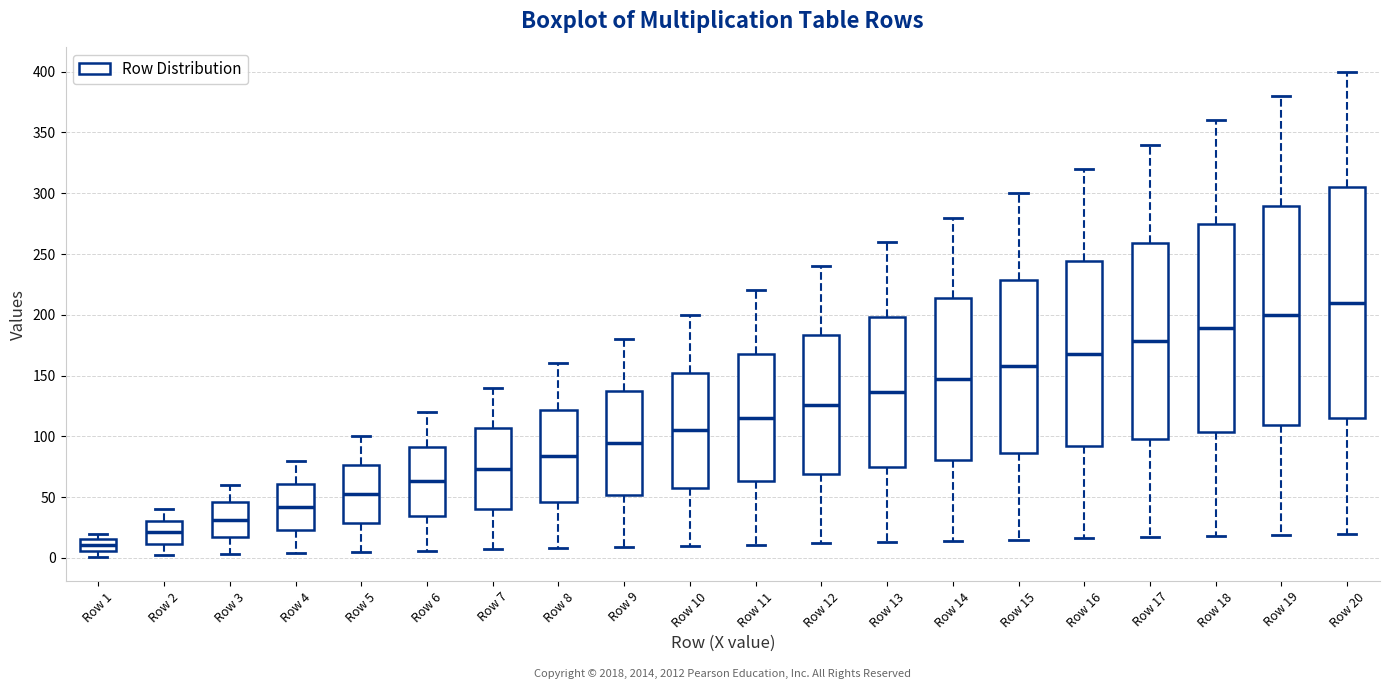

Reading left to right, read every box against the y-axis: the position of its median line, the range the box covers, and the ends of its whiskers. The values are not printed on the chart, so give them approximately, as read against the axis.

Row 1: median 10, box 5 to 15, whiskers 0 to 20
Row 2: median 20, box 10 to 30, whiskers 0 to 40
Row 3: median 30, box 15 to 45, whiskers 5 to 60
Row 4: median 40, box 25 to 60, whiskers 5 to 80
Row 5: median 55, box 30 to 75, whiskers 5 to 100
Row 6: median 65, box 35 to 90, whiskers 5 to 120
Row 7: median 75, box 40 to 105, whiskers 5 to 140
Row 8: median 85, box 45 to 120, whiskers 10 to 160
Row 9: median 95, box 50 to 135, whiskers 10 to 180
Row 10: median 105, box 60 to 155, whiskers 10 to 200
Row 11: median 115, box 65 to 170, whiskers 10 to 220
Row 12: median 125, box 70 to 185, whiskers 10 to 240
Row 13: median 135, box 75 to 200, whiskers 15 to 260
Row 14: median 145, box 80 to 215, whiskers 15 to 280
Row 15: median 160, box 85 to 230, whiskers 15 to 300
Row 16: median 170, box 90 to 245, whiskers 15 to 320
Row 17: median 180, box 100 to 260, whiskers 15 to 340
Row 18: median 190, box 105 to 275, whiskers 20 to 360
Row 19: median 200, box 110 to 290, whiskers 20 to 380
Row 20: median 210, box 115 to 305, whiskers 20 to 400